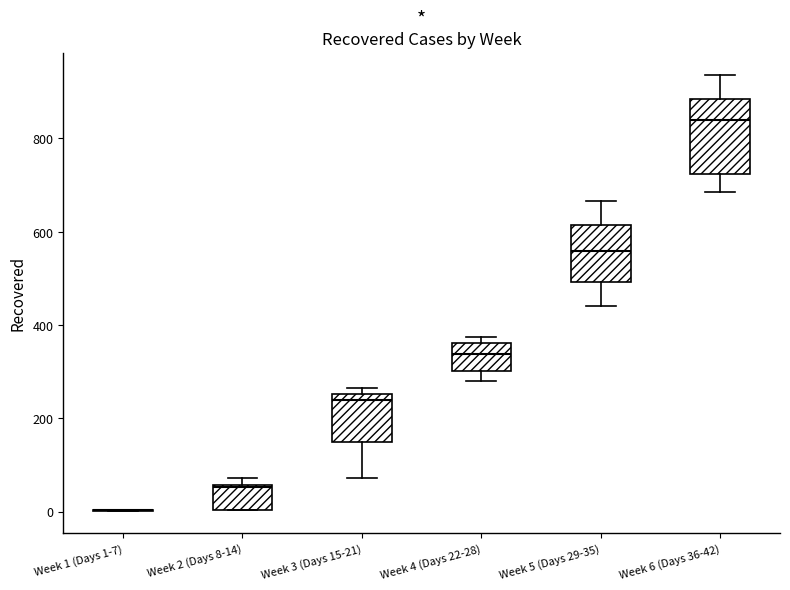

Reading left to right, transcribe this box plot: for each box, give where its median line is, the range the box spans, and where its two whiskers end, as read against the y-axis. The values are not printed on the chart, so give them approximately, as read against the axis.

Week 1 (Days 1-7): box collapsed to a line at 0, whiskers 0 to 0
Week 2 (Days 8-14): median 60, box 0 to 60, whiskers 0 to 80
Week 3 (Days 15-21): median 240, box 160 to 260, whiskers 80 to 260 (just above the box's upper edge)
Week 4 (Days 22-28): median 340, box 300 to 360, whiskers 280 to 380
Week 5 (Days 29-35): median 560, box 500 to 620, whiskers 440 to 660
Week 6 (Days 36-42): median 840, box 720 to 880, whiskers 680 to 940